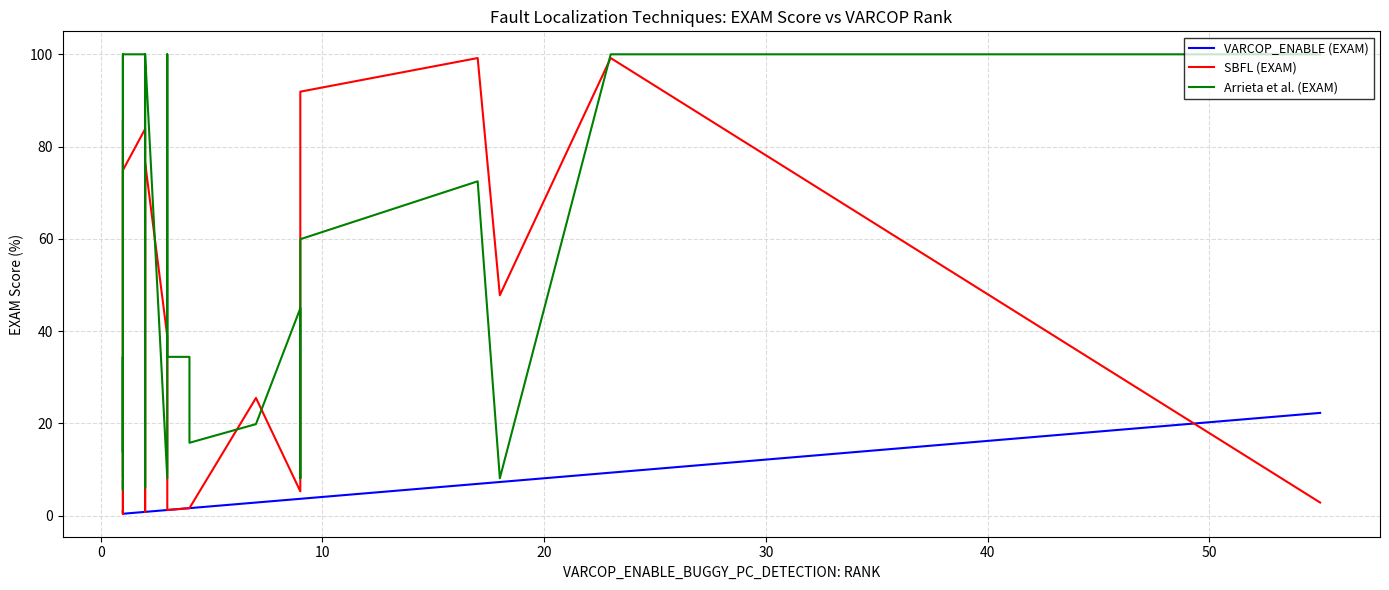

Does the chart display data point markers on the line(s)?

No